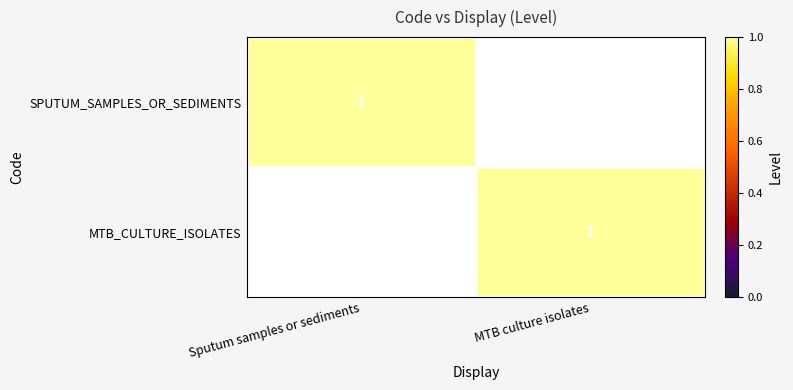

At how many categories does at least one series exceed 0?

2